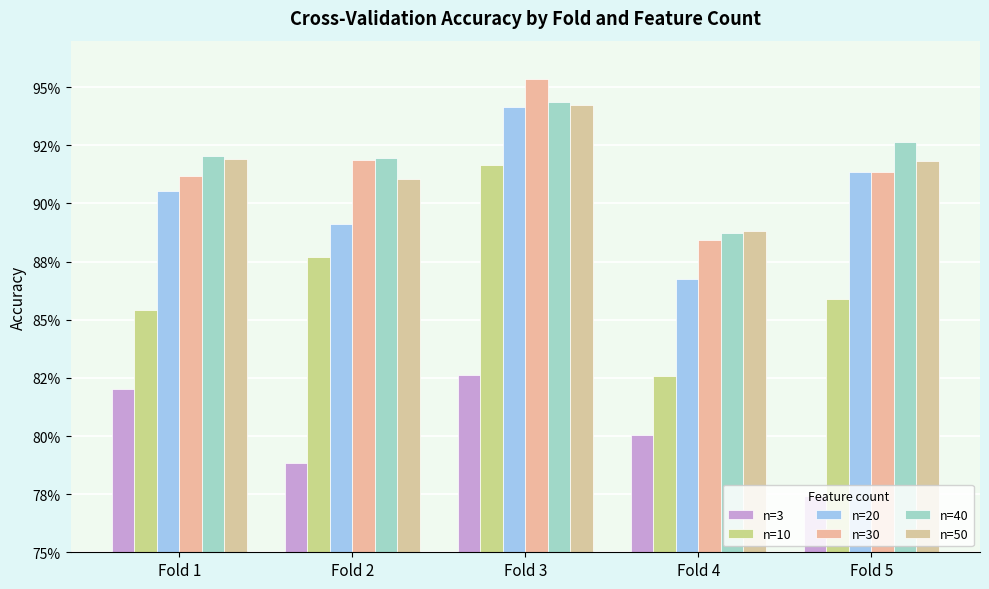

What is the sum of the n=20 values at Fold 5 and Fold 3?

1.9